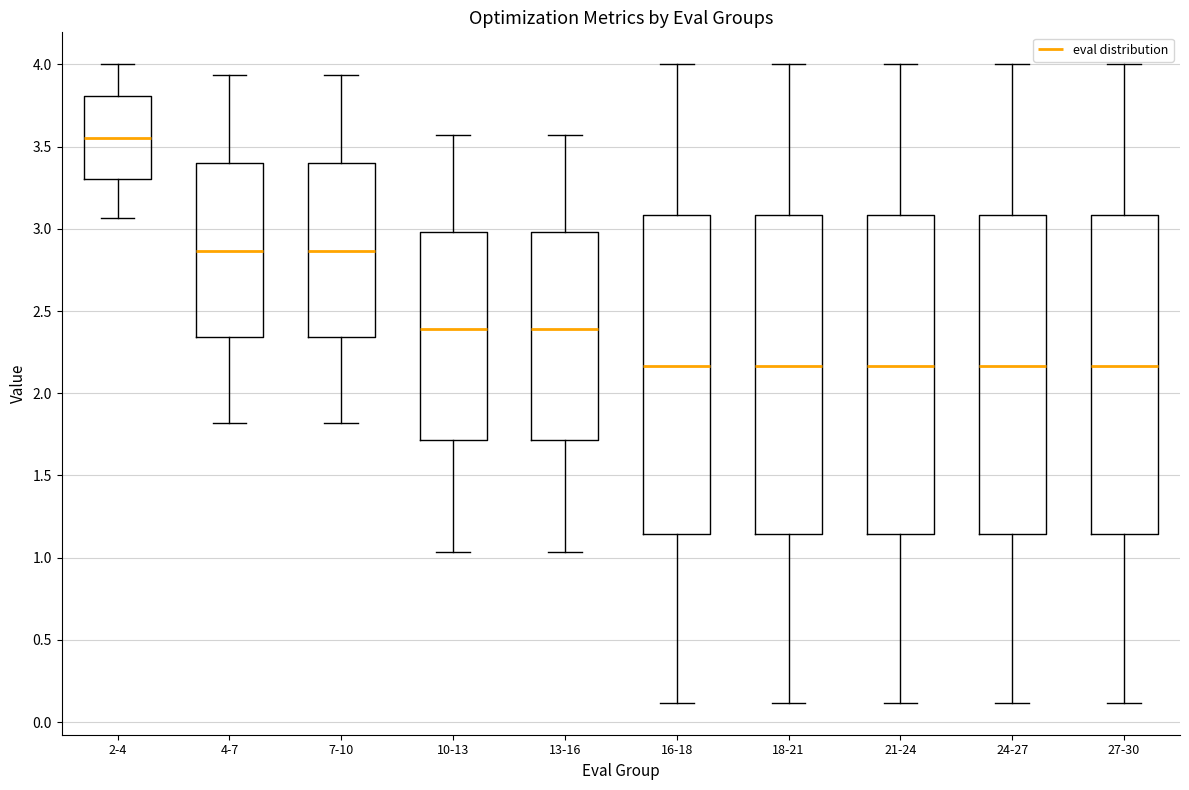

Reading left to right, transcribe this box plot: for each box, give where its median line is, the range the box spans, and where its two whiskers end, as read against the y-axis. The values are not printed on the chart, so give them approximately, as read against the axis.

2-4: median 3.55, box 3.30 to 3.80, whiskers 3.05 to 4.00
4-7: median 2.85, box 2.35 to 3.40, whiskers 1.80 to 3.95
7-10: median 2.85, box 2.35 to 3.40, whiskers 1.80 to 3.95
10-13: median 2.40, box 1.70 to 3.00, whiskers 1.05 to 3.55
13-16: median 2.40, box 1.70 to 3.00, whiskers 1.05 to 3.55
16-18: median 2.15, box 1.15 to 3.10, whiskers 0.10 to 4.00
18-21: median 2.15, box 1.15 to 3.10, whiskers 0.10 to 4.00
21-24: median 2.15, box 1.15 to 3.10, whiskers 0.10 to 4.00
24-27: median 2.15, box 1.15 to 3.10, whiskers 0.10 to 4.00
27-30: median 2.15, box 1.15 to 3.10, whiskers 0.10 to 4.00